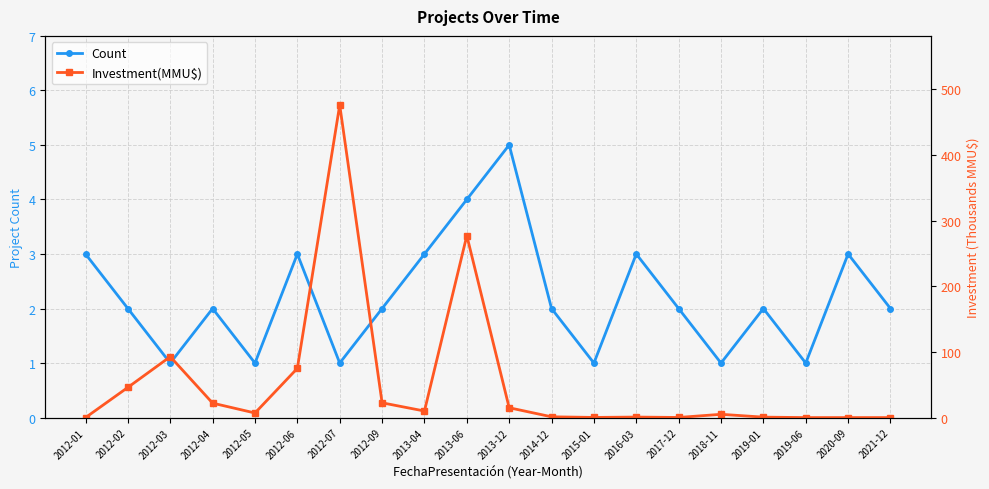

Reading right to left, extract all data points from this chart.

Count: 2.0	3.0	1.0	2.0	1.0	2.0	3.0	1.0	2.0	5.0	4.0	3.0	2.0	1.0	3.0	1.0	2.0	1.0	2.0	3.0
Investment(MMU$): 0.0	0.0	0.0	0.7	5.0	0.2	0.8	0.2	1.2	15.0	277.0	10.0	22.5	476.0	75.0	7.0	22.0	92.8	46.0	0.0